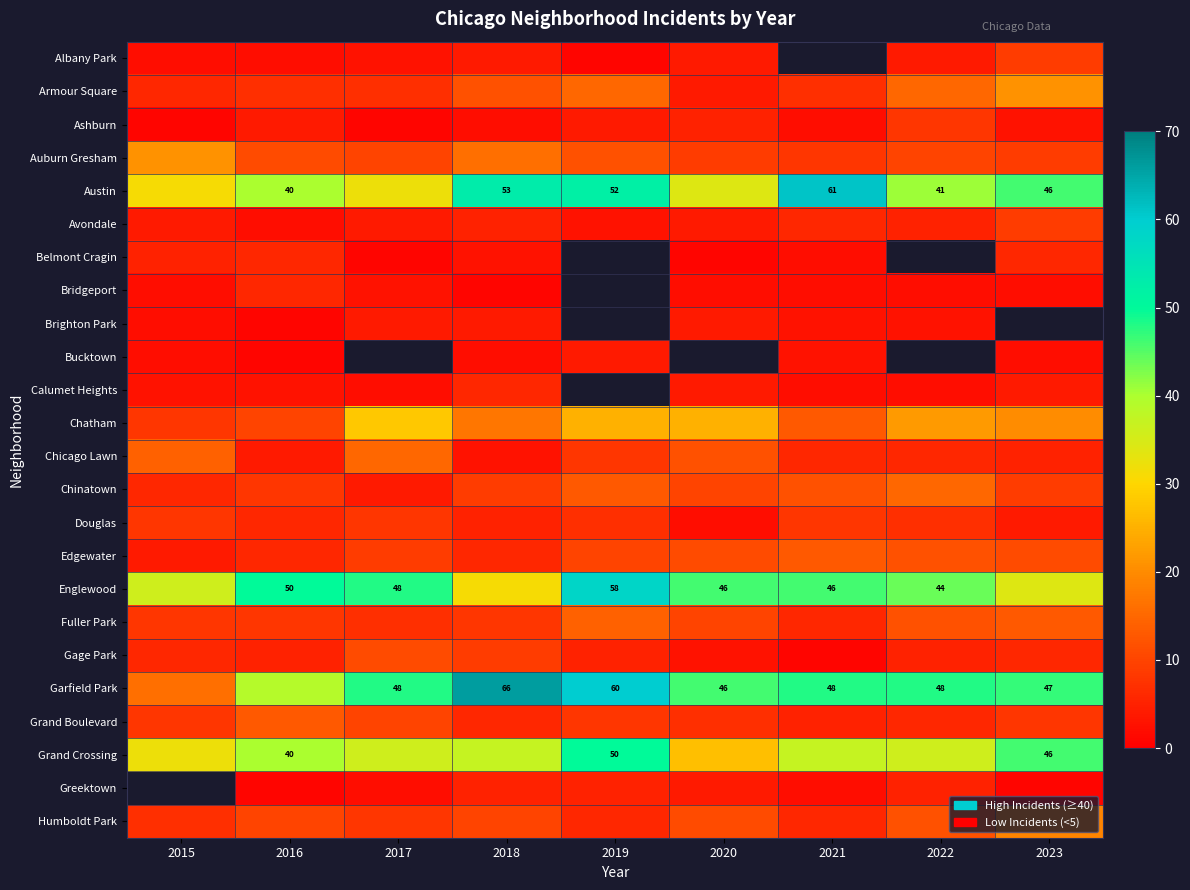

Is it true that Englewood equals 25 at 2020?

False